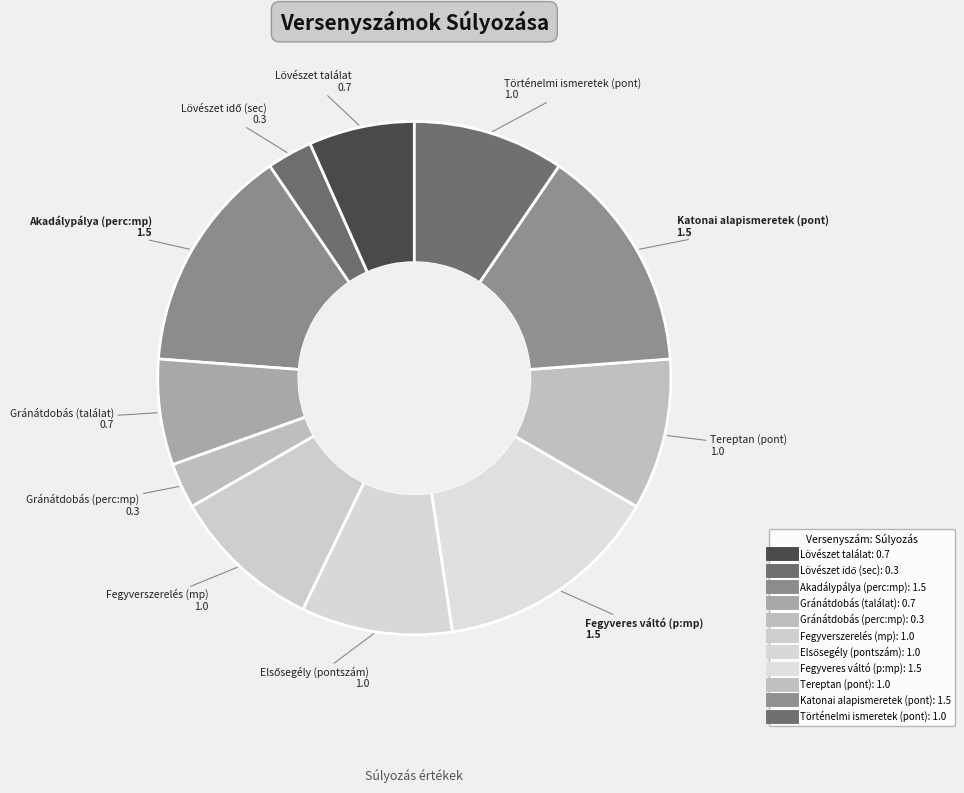

What is the change in value from Gránátdobás (találat) to Fegyveres váltó (p:mp)?

+0.8